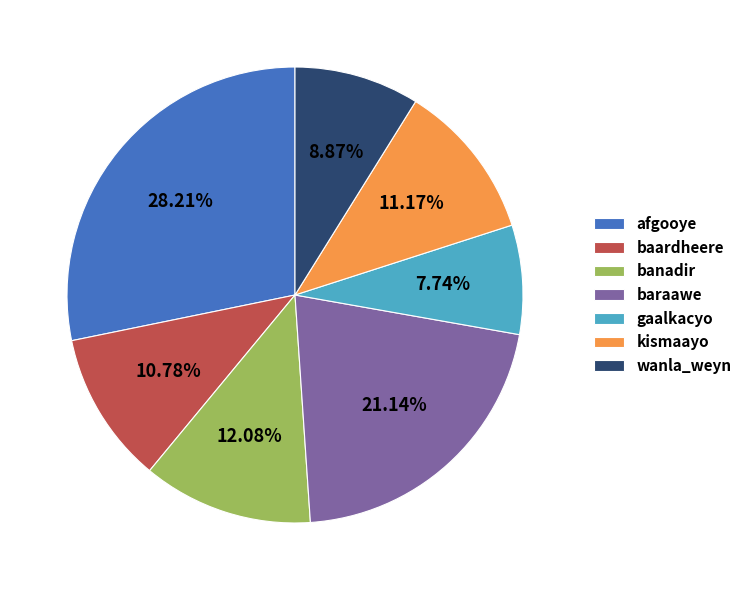

Does any single category account for the majority?

No